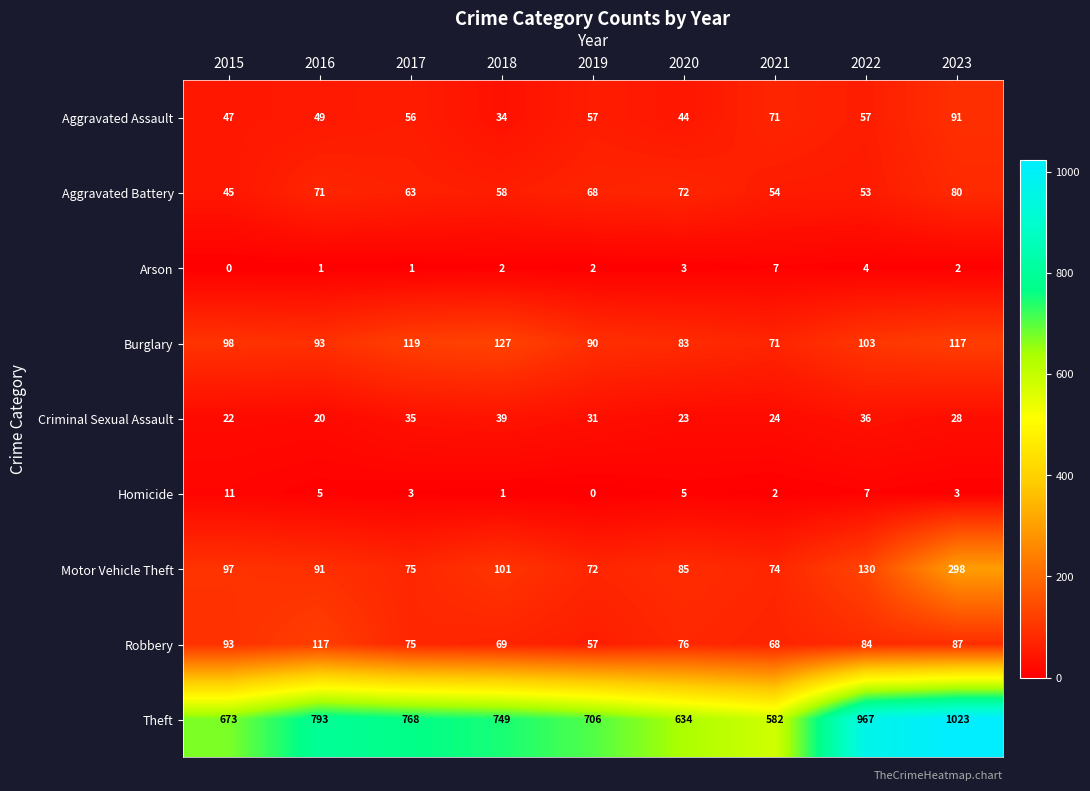

What value does the Aggravated Battery series have at 2022, to the nearest 5?

55